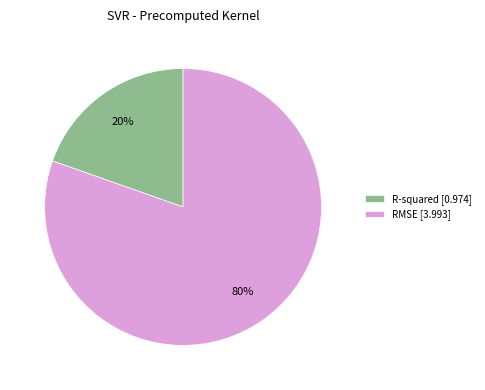

True or false: R-squared accounts for 9% of the total.

False